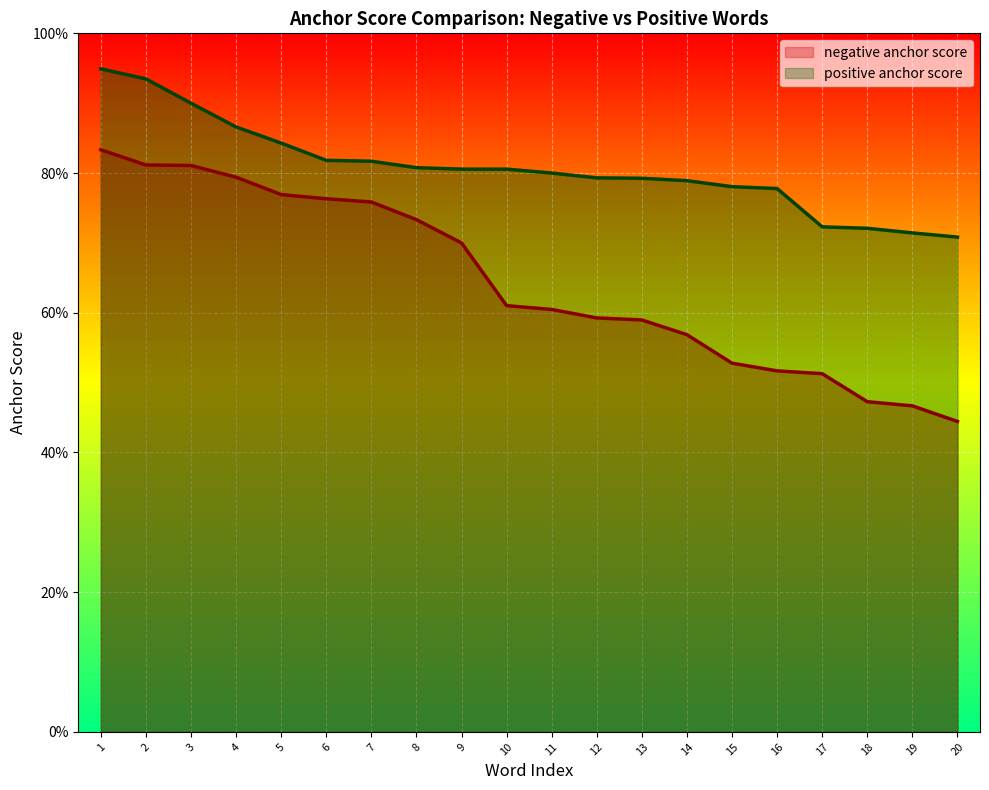

Reading left to right, what are all the values shown in this chart?

negative anchor score: 0.8	0.8	0.8	0.8	0.8	0.8	0.8	0.7	0.7	0.6	0.6	0.6	0.6	0.6	0.5	0.5	0.5	0.5	0.5	0.4
positive anchor score: 0.9	0.9	0.9	0.9	0.8	0.8	0.8	0.8	0.8	0.8	0.8	0.8	0.8	0.8	0.8	0.8	0.7	0.7	0.7	0.7